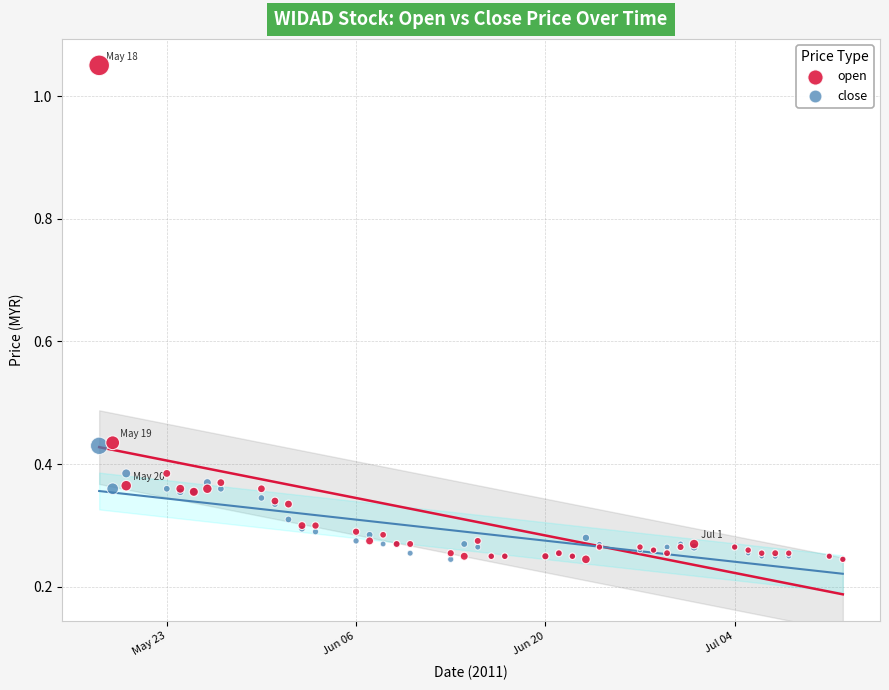

Which series has the widest spread of Y values?

open